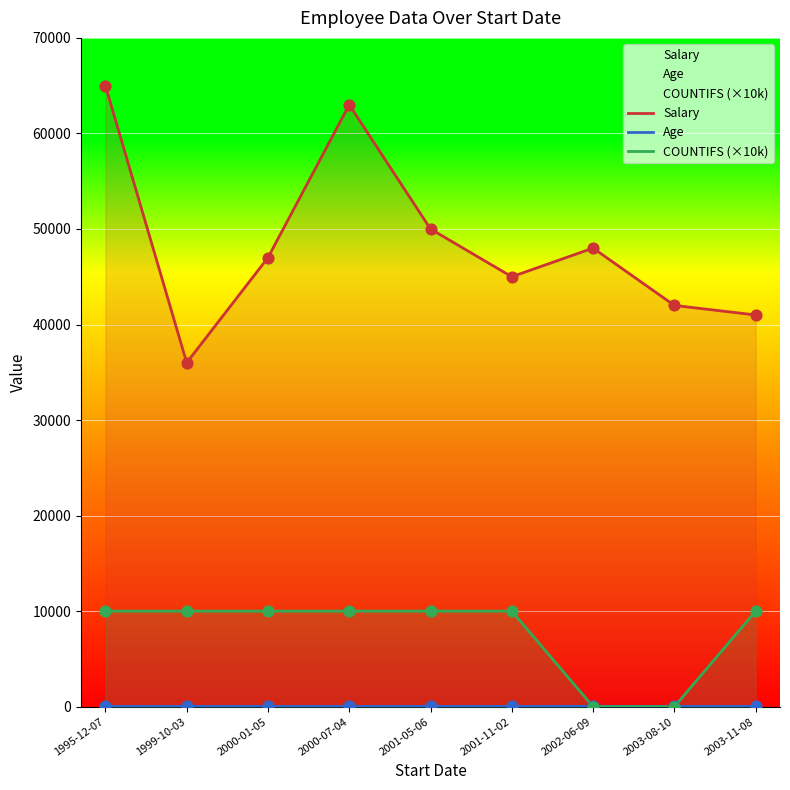

What are all the series names shown in the legend?

Salary, Age, COUNTIFS (×10k)